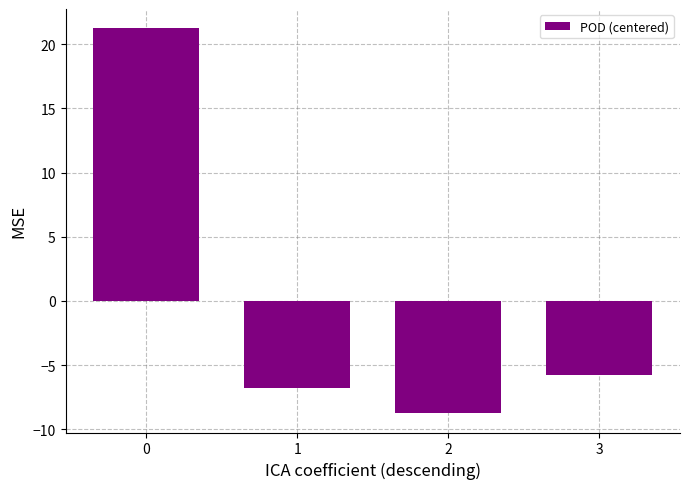

Between 2 and 3, which is larger?

3